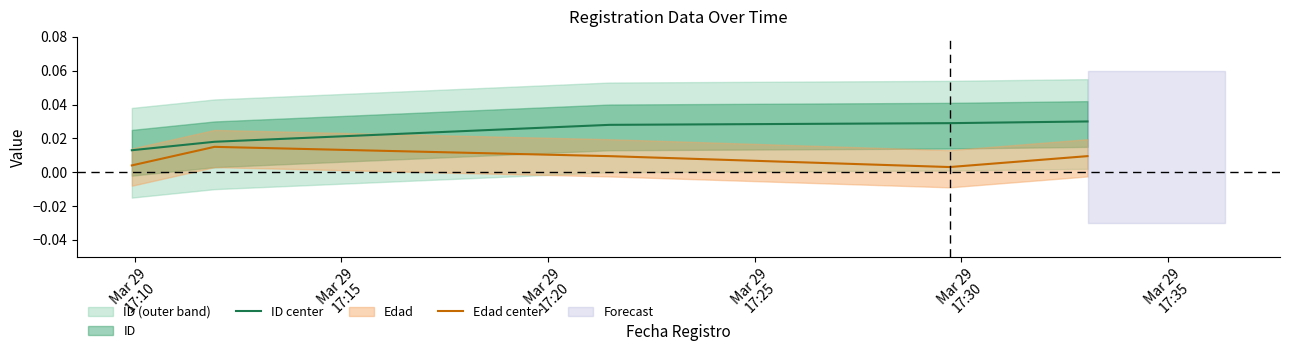

True or false: ID center and Edad center intersect in this chart.

False